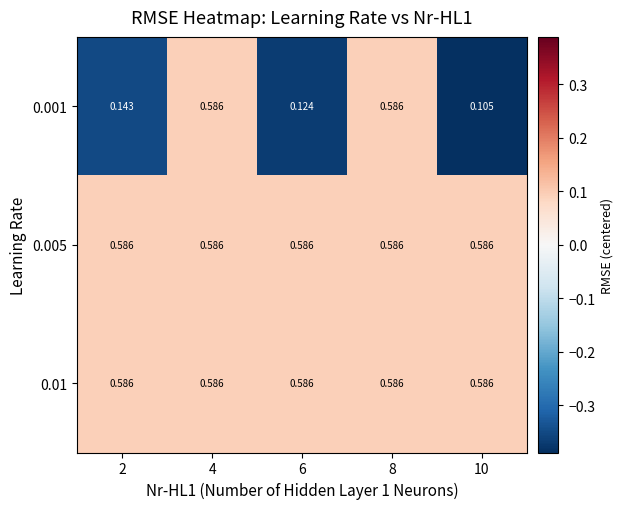

Is the value of 0.01 at 2 greater than the value of 0.001 at 6?

Yes